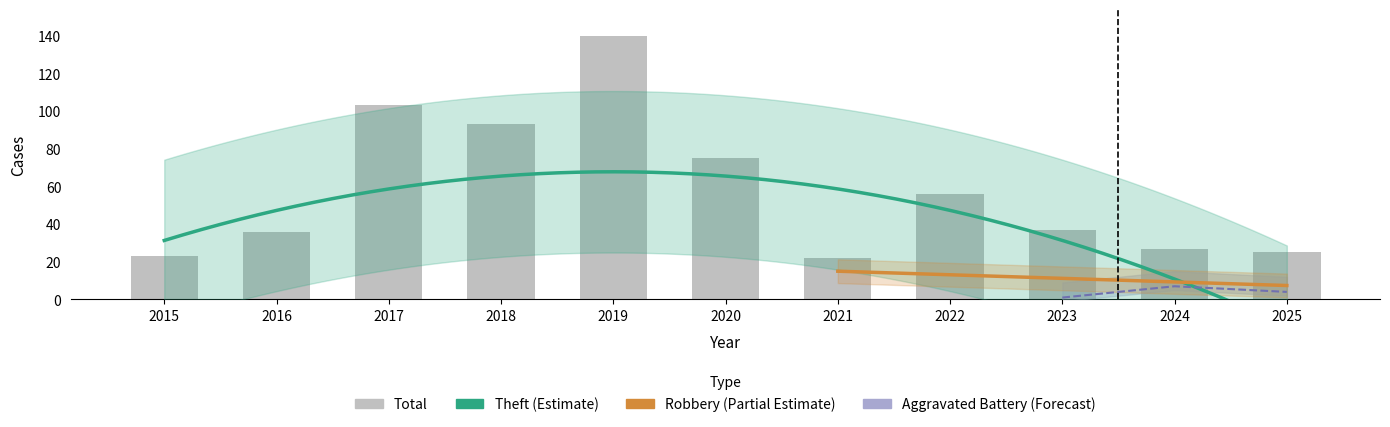

Is the value of Robbery at 2015 greater than the value of Aggravated Battery at 2022?

Yes